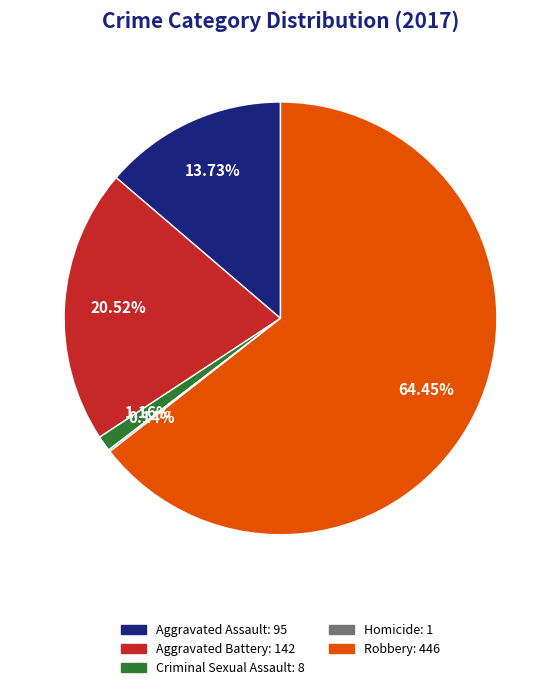

What is the largest slice in the pie chart?

Robbery